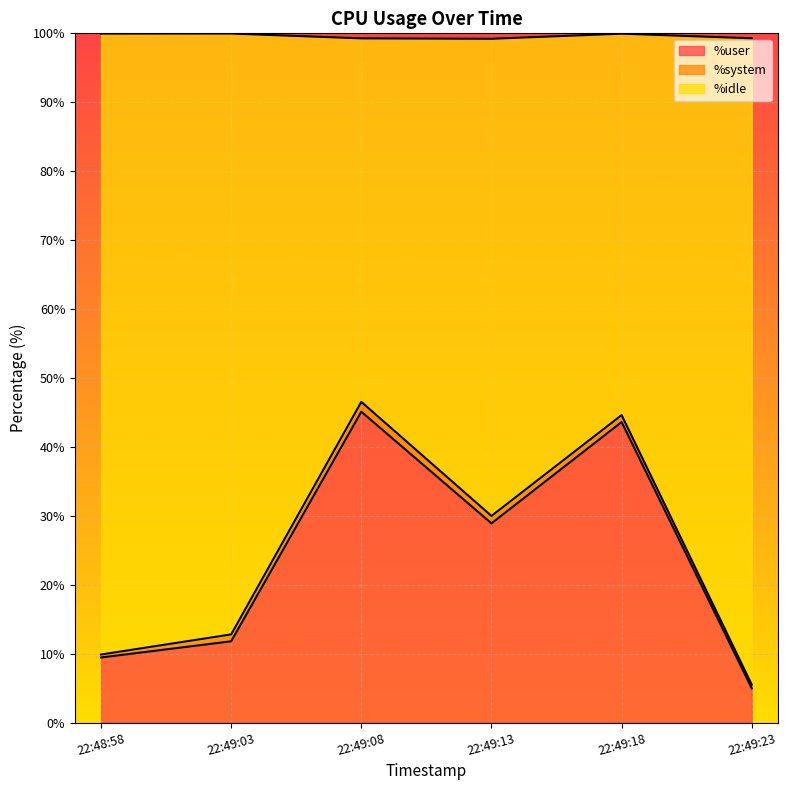

Which category has the lowest value in the %user series?

22:49:23